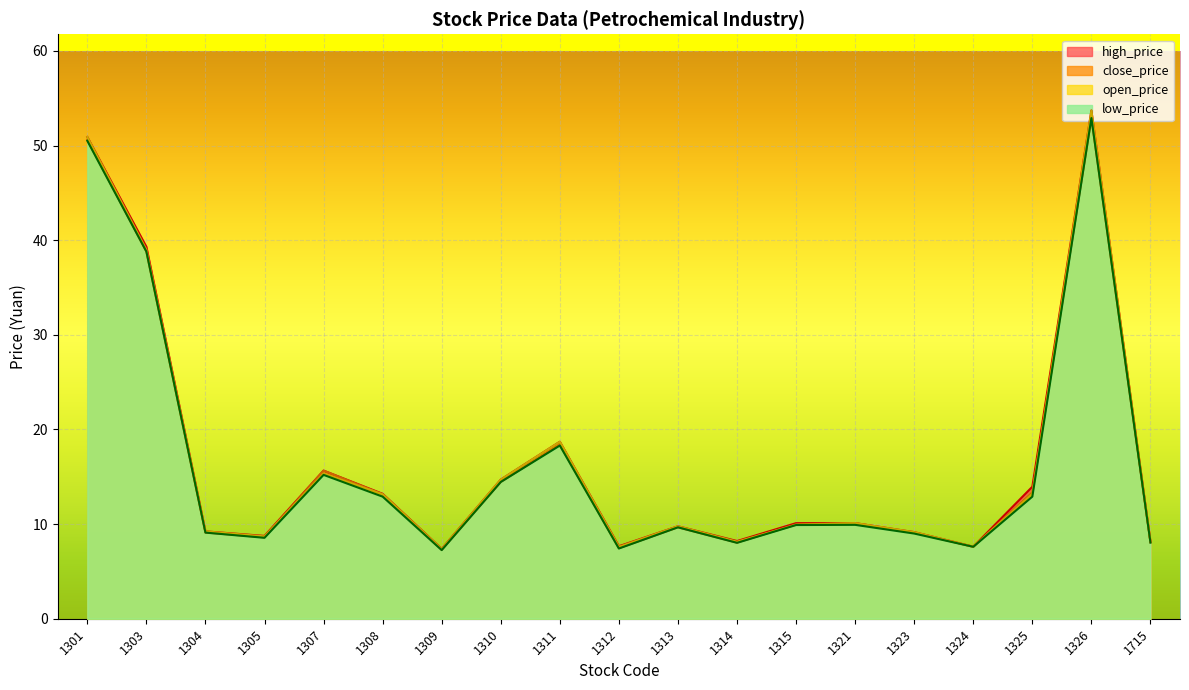

True or false: close_price and high_price intersect in this chart.

False